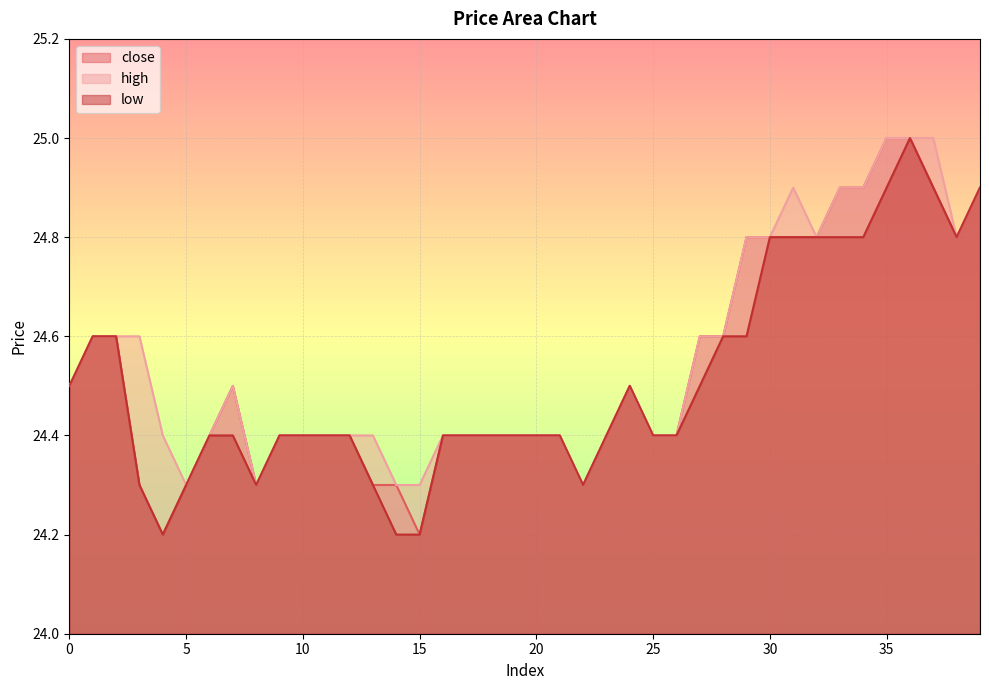

Rank the series by their maximum value, from lowest to highest.

close, high, low